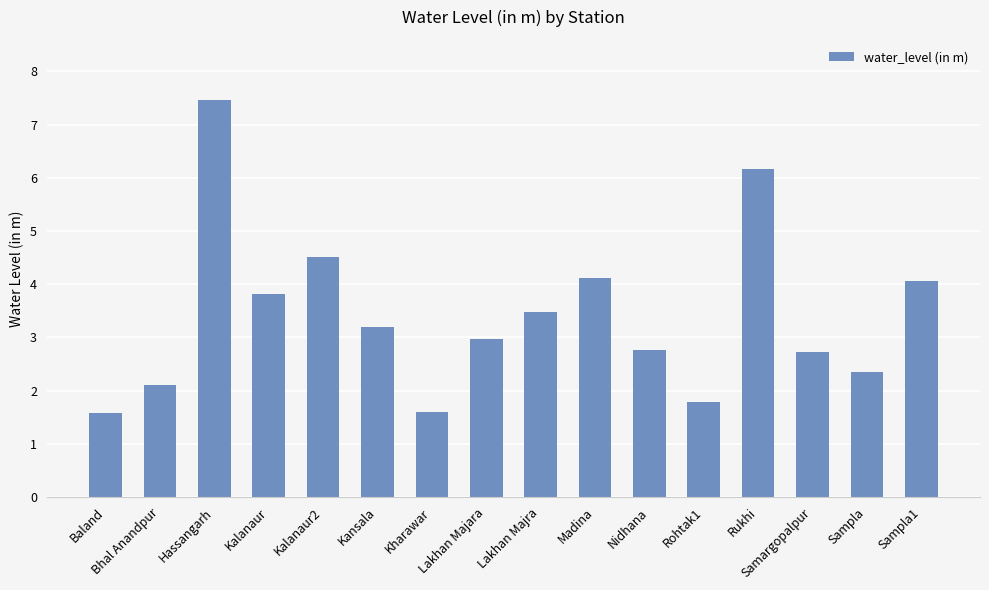

What is the smallest value displayed?

1.6